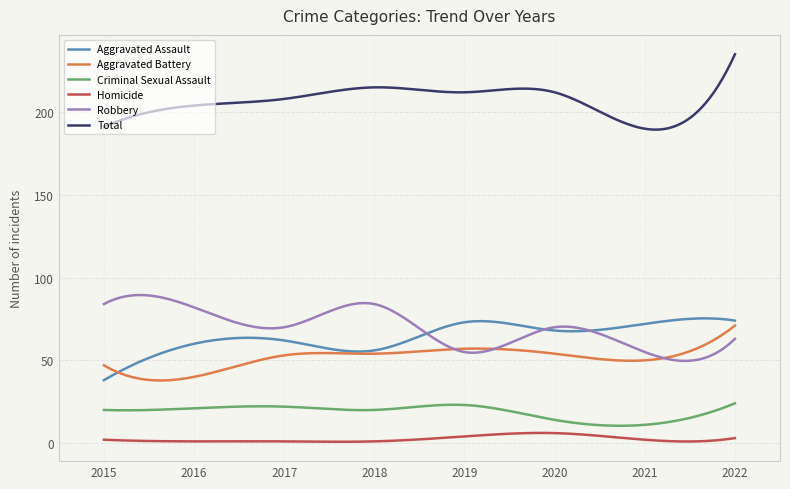

What is the minimum value for Total?

189.4